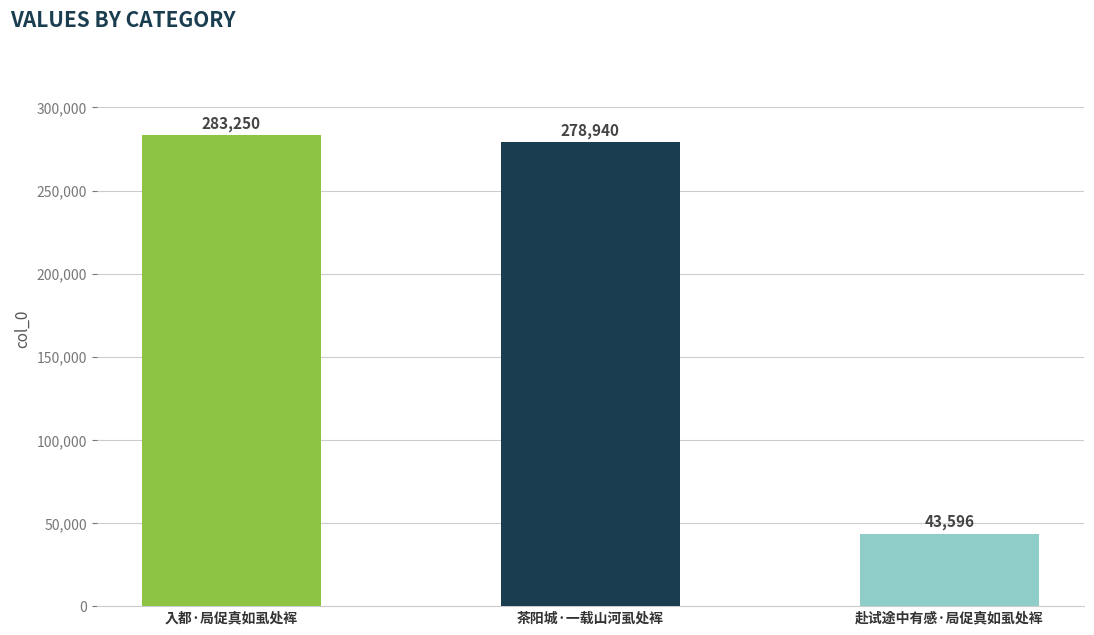

What is the value of the 2nd bar from the left?

278940